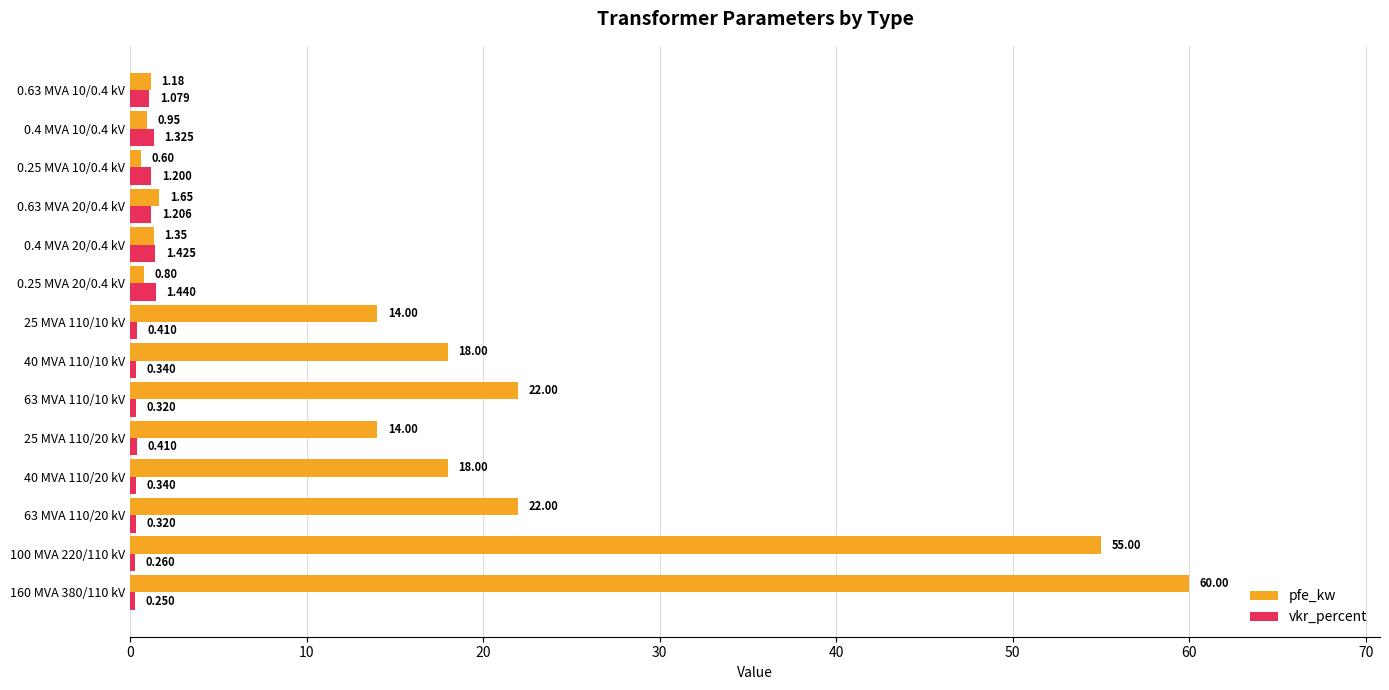

Which series has the largest total across all categories?

pfe_kw